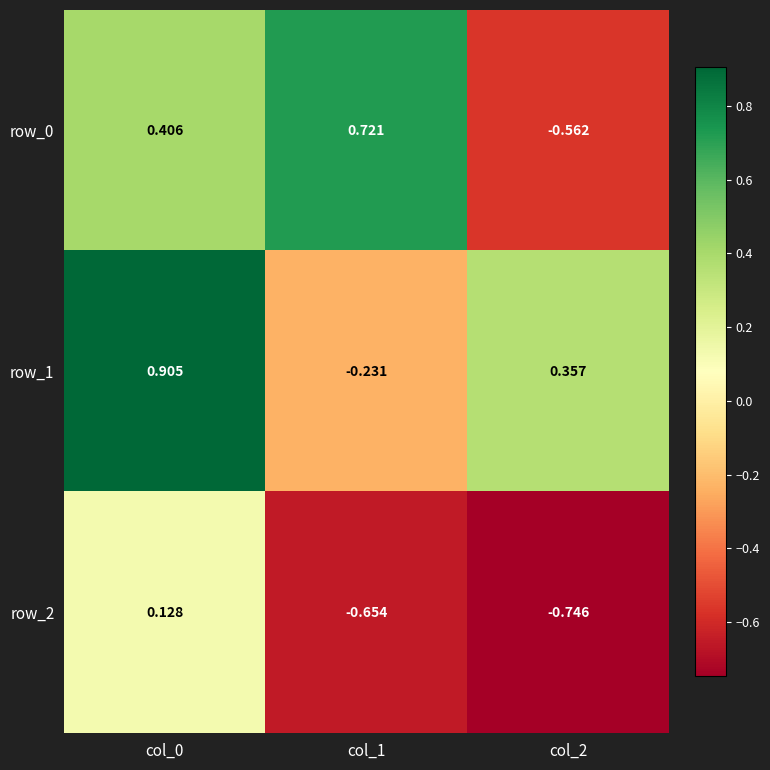

Is the value of row_1 at col_2 greater than the value of row_2 at col_0?

Yes